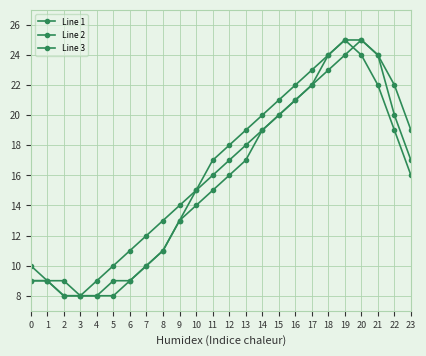

Reading left to right, transcribe all the data shown in this chart.

Line 1: 0=9	1=9	2=8	3=8	4=8	5=9	6=9	7=10	8=11	9=13	10=14	11=15	12=16	13=17	14=19	15=20	16=21	17=22	18=24	19=25	20=25	21=24	22=22	23=19
Line 2: 0=9	1=9	2=8	3=8	4=9	5=10	6=11	7=12	8=13	9=14	10=15	11=16	12=17	13=18	14=19	15=20	16=21	17=22	18=23	19=24	20=25	21=24	22=20	23=17
Line 3: 0=10	1=9	2=9	3=8	4=8	5=8	6=9	7=10	8=11	9=13	10=15	11=17	12=18	13=19	14=20	15=21	16=22	17=23	18=24	19=25	20=24	21=22	22=19	23=16